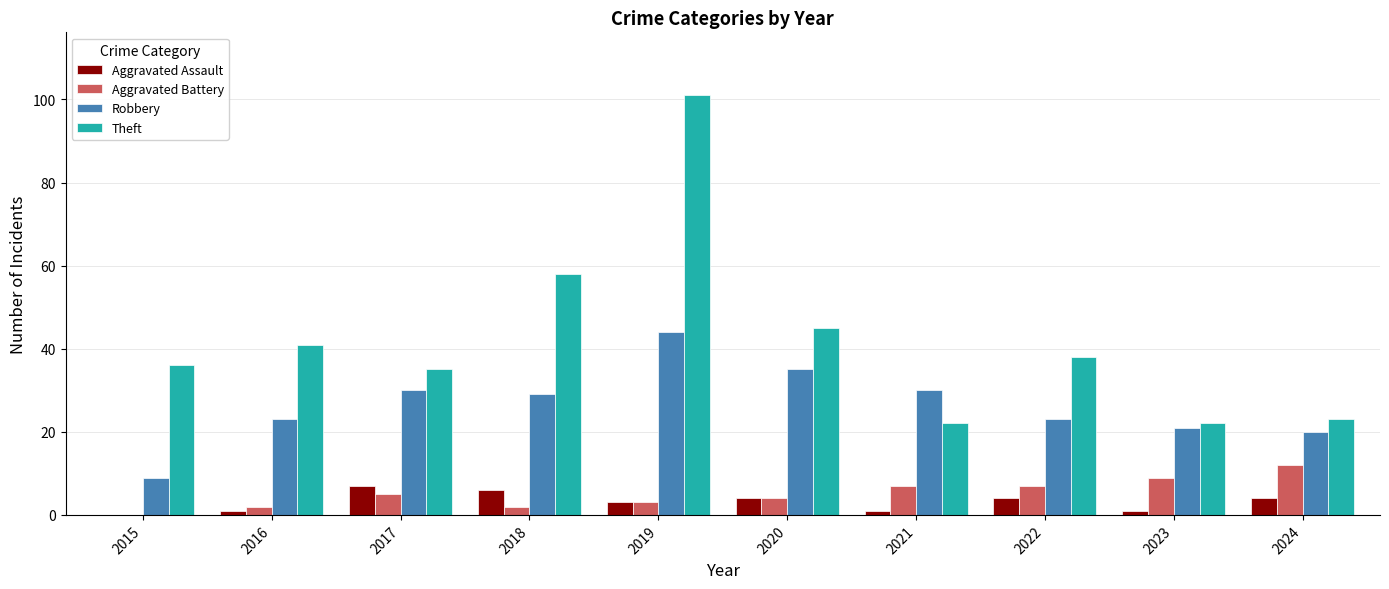

What is the total value across all series at 2024?

59